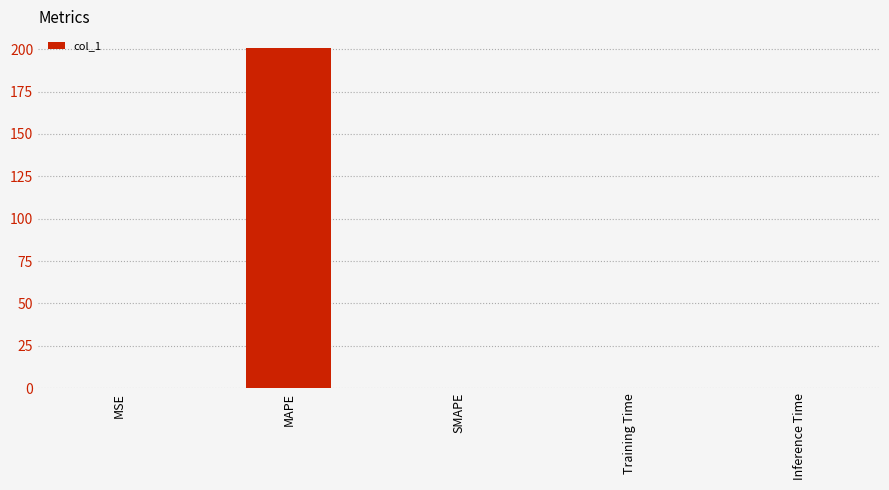

What is the change in value from MAPE to Training Time?

-200.5